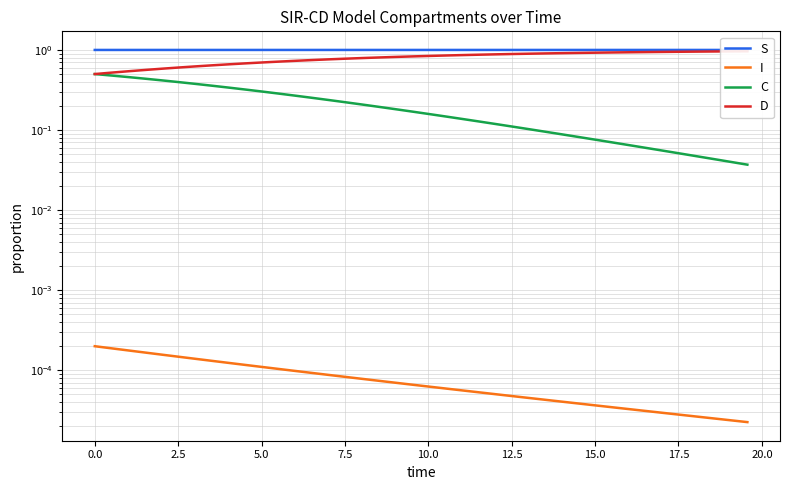

Rank the series by their maximum value, from lowest to highest.

I, C, D, S